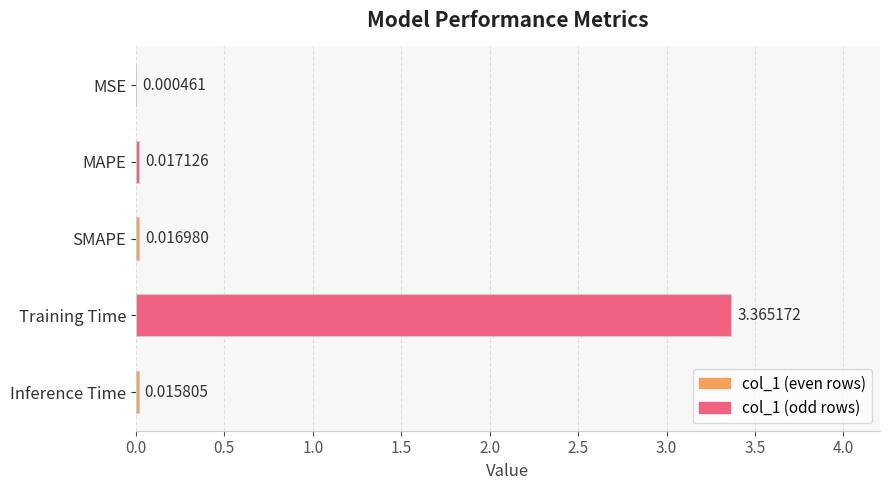

At which label is the value closest to 1?

MAPE